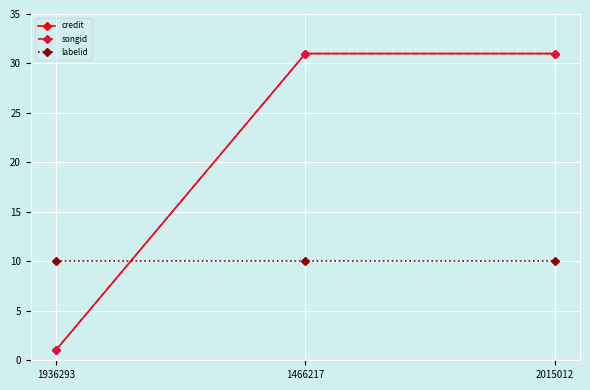

Does the chart have visible grid lines?

Yes